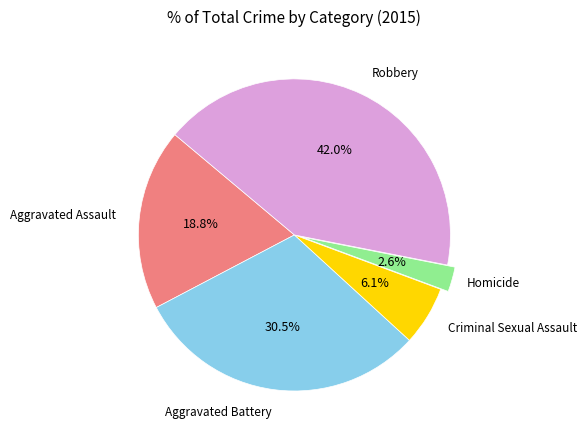

To the nearest percent, what portion does Criminal Sexual Assault represent?

6%